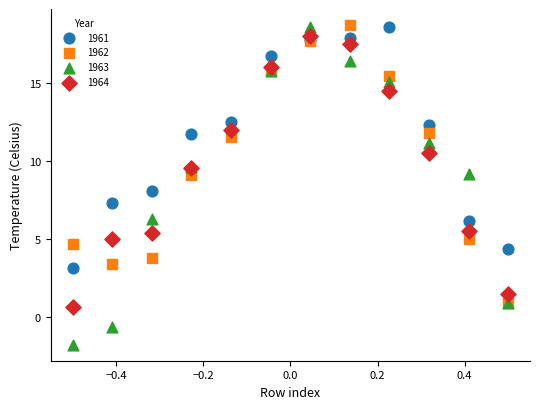

What are all the series names shown in the legend?

1961, 1962, 1963, 1964